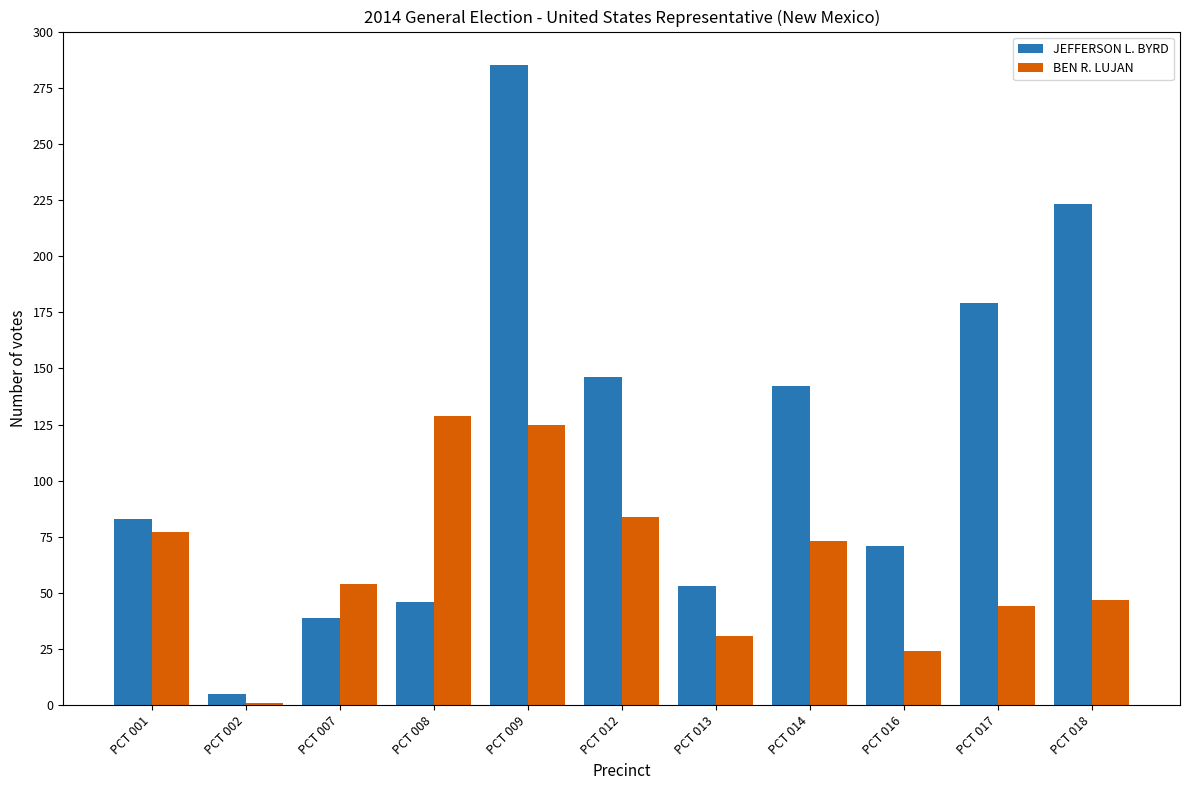

Rank the series at PCT 013 from lowest to highest value.

BEN R. LUJAN, JEFFERSON L. BYRD